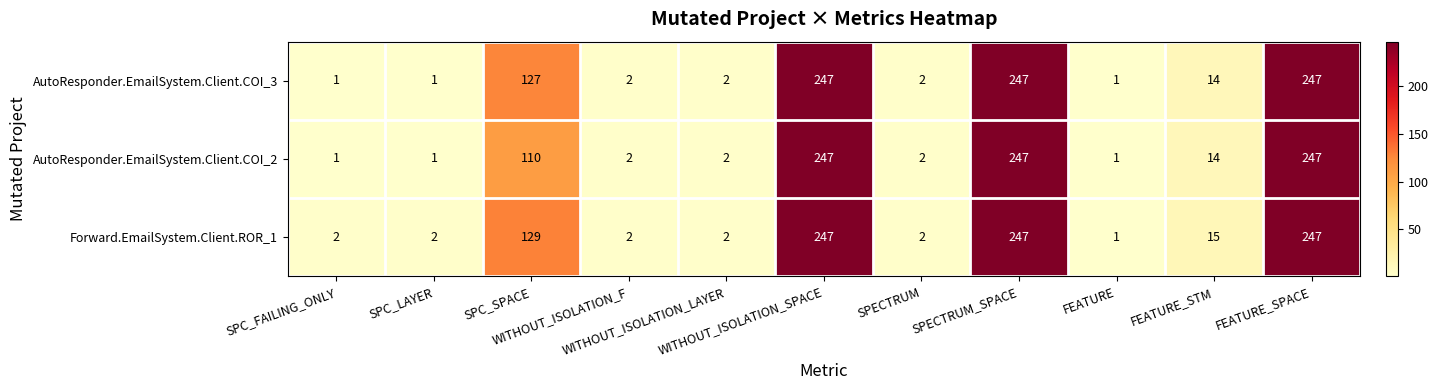

What is the average value of the Forward.EmailSystem.Client.ROR_1 series?

81